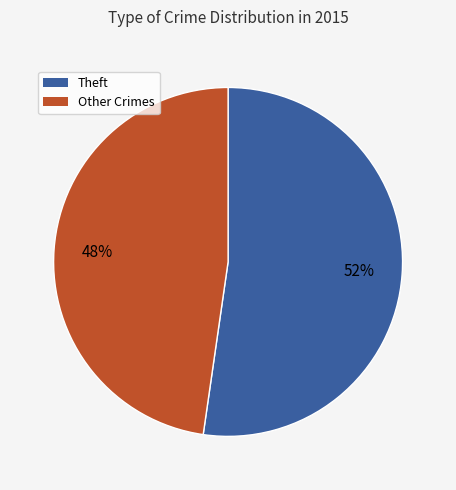

To the nearest percent, what is the average slice percentage?

50%